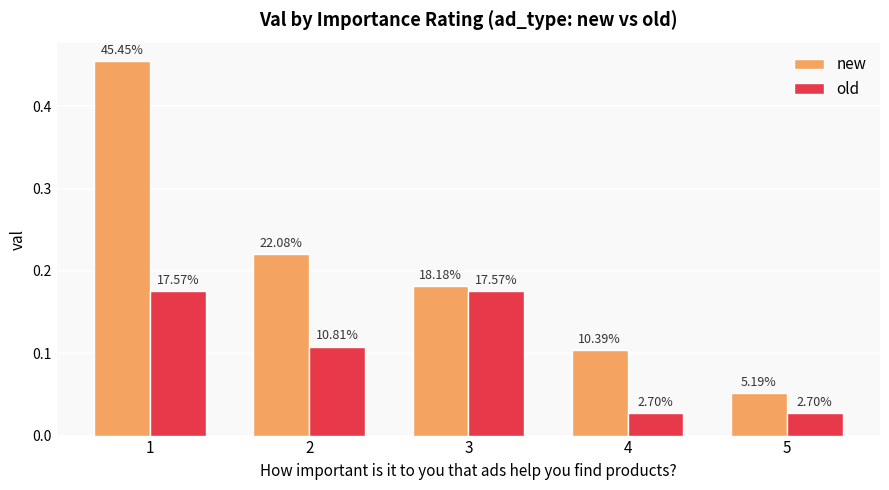

True or false: new has a value of 0.0 at 4.

False